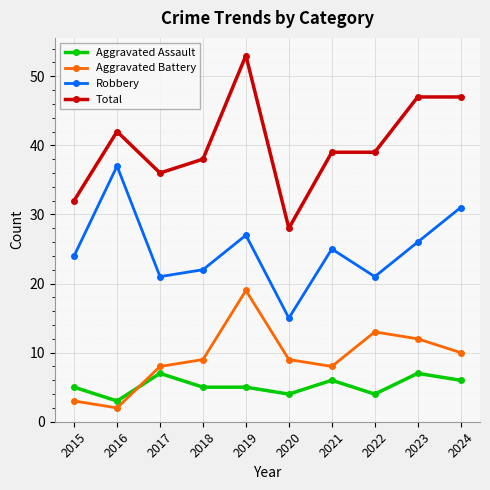

Which series has the largest range (max minus min)?

Total